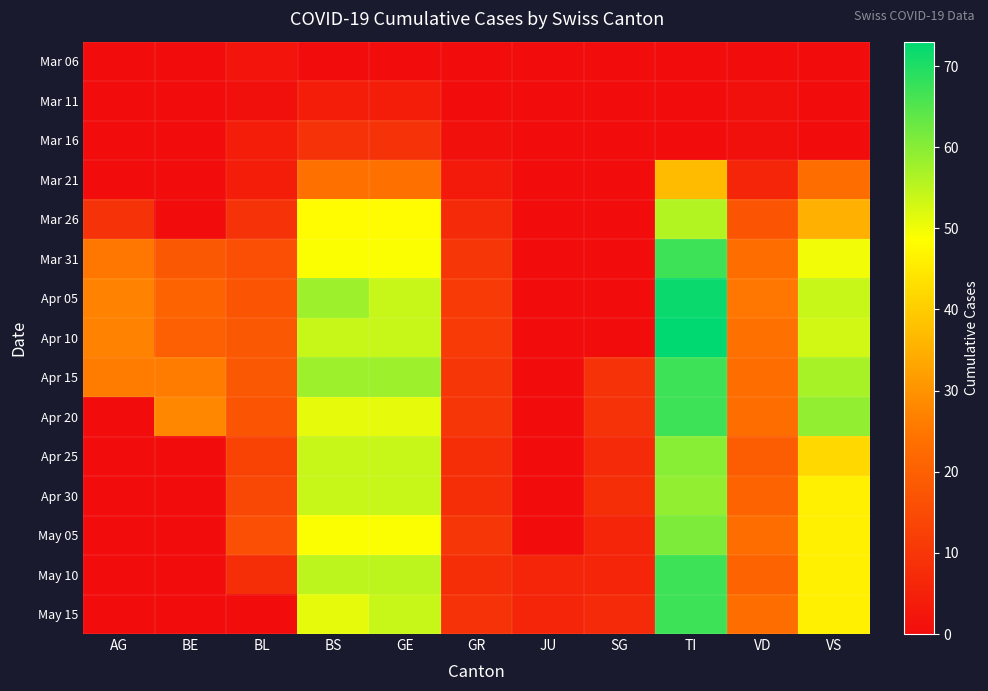

Reading left to right, what are all the values shown in this chart?

Mar 06: AG=0	BE=0	BL=2	BS=0	GE=0	GR=0	JU=0	SG=0	TI=0	VD=0	VS=0
Mar 11: AG=0	BE=0	BL=1	BS=4	GE=4	GR=0	JU=0	SG=0	TI=0	VD=1	VS=0
Mar 16: AG=0	BE=0	BL=4	BS=9	GE=9	GR=1	JU=0	SG=0	TI=0	VD=1	VS=0
Mar 21: AG=0	BE=0	BL=4	BS=24	GE=24	GR=3	JU=0	SG=0	TI=37	VD=6	VS=23
Mar 26: AG=9	BE=0	BL=9	BS=48	GE=48	GR=7	JU=0	SG=0	TI=56	VD=17	VS=35
Mar 31: AG=25	BE=18	BL=16	BS=49	GE=49	GR=10	JU=0	SG=0	TI=67	VD=23	VS=50
Apr 05: AG=27	BE=21	BL=17	BS=58	GE=54	GR=11	JU=0	SG=0	TI=72	VD=25	VS=54
Apr 10: AG=27	BE=20	BL=18	BS=54	GE=54	GR=11	JU=0	SG=0	TI=73	VD=24	VS=53
Apr 15: AG=26	BE=26	BL=18	BS=58	GE=58	GR=10	JU=0	SG=9	TI=67	VD=23	VS=57
Apr 20: AG=0	BE=28	BL=17	BS=51	GE=51	GR=10	JU=0	SG=9	TI=67	VD=23	VS=59
Apr 25: AG=0	BE=0	BL=13	BS=54	GE=54	GR=8	JU=0	SG=7	TI=60	VD=19	VS=42
Apr 30: AG=0	BE=0	BL=14	BS=54	GE=54	GR=8	JU=0	SG=8	TI=59	VD=21	VS=46
May 05: AG=0	BE=0	BL=16	BS=49	GE=49	GR=10	JU=0	SG=6	TI=61	VD=23	VS=46
May 10: AG=0	BE=0	BL=8	BS=55	GE=55	GR=8	JU=6	SG=6	TI=67	VD=21	VS=46
May 15: AG=0	BE=0	BL=0	BS=51	GE=54	GR=9	JU=6	SG=7	TI=67	VD=23	VS=46